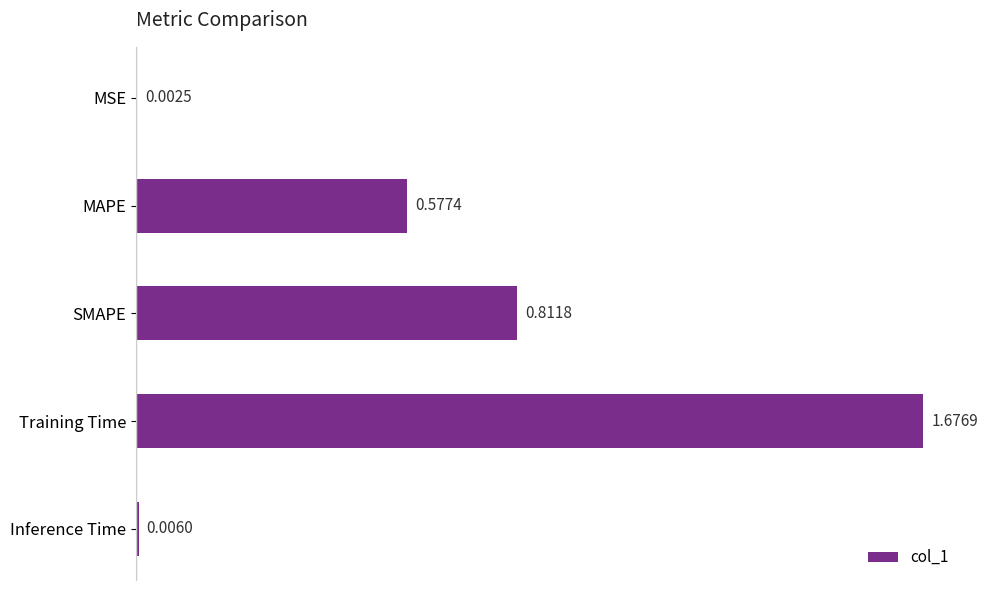

Between Training Time and SMAPE, which is larger?

Training Time